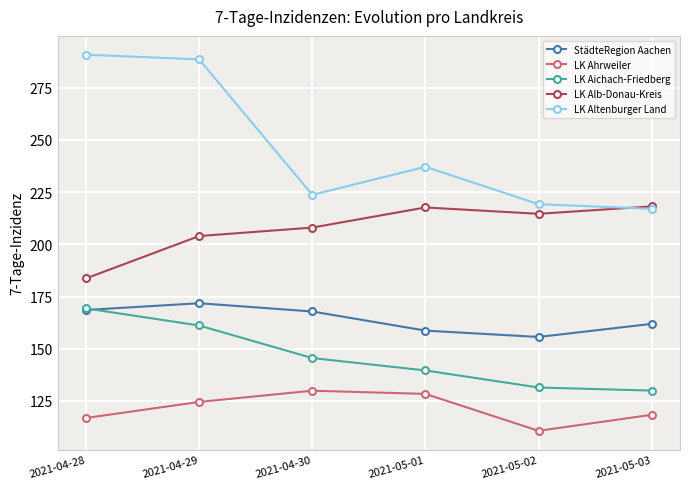

What is the value of the LK Alb-Donau-Kreis point at the 1st from the left?

183.7